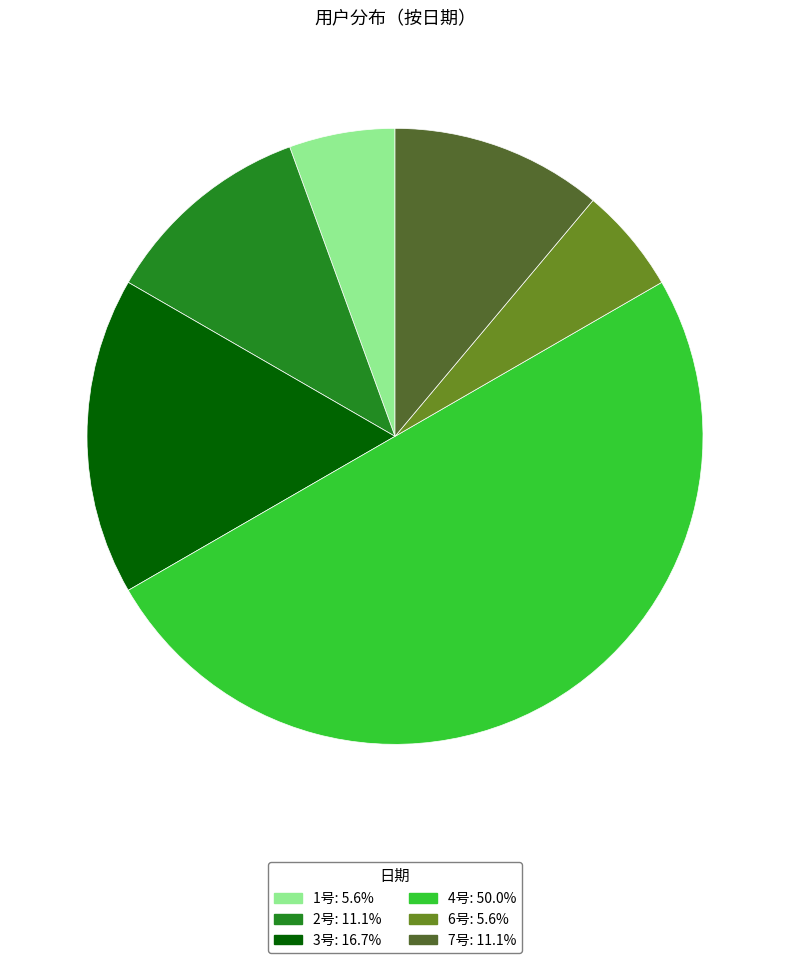

How many slices are in this pie chart?

6